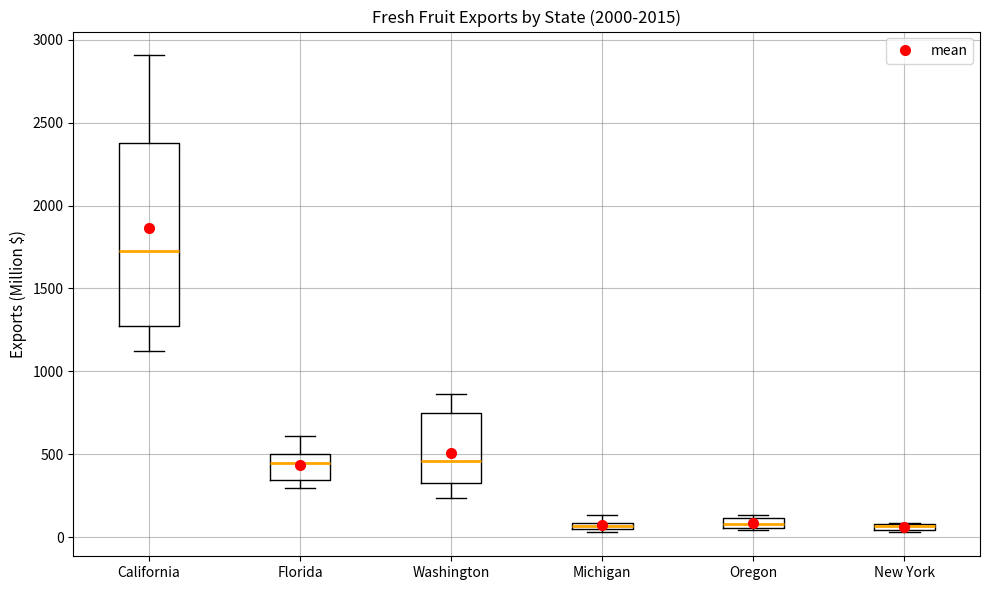

Where is the lower edge of the box for Michigan on the y-axis? The values are not printed on the chart, so give them approximately, as read against the axis.

50